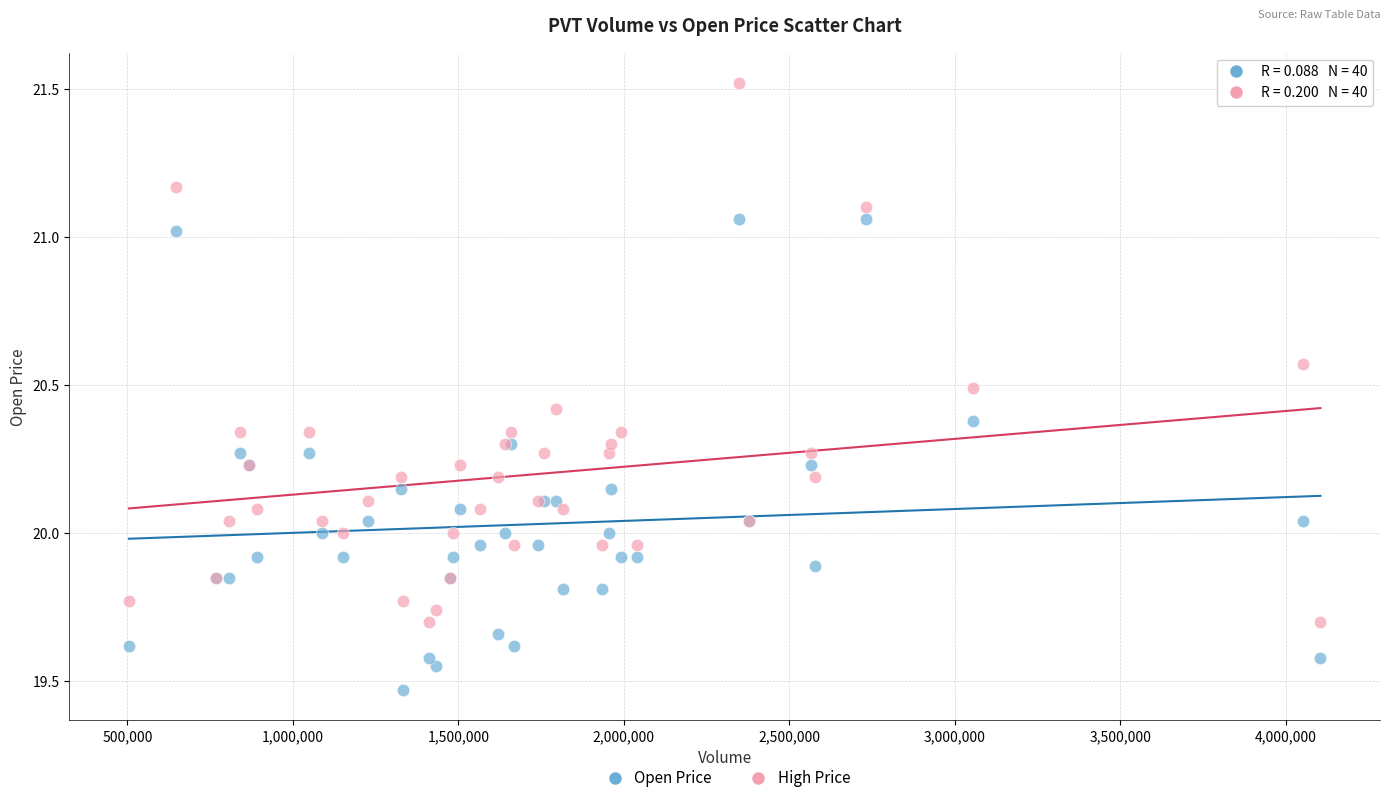

Which series has the widest spread of Y values?

High Price